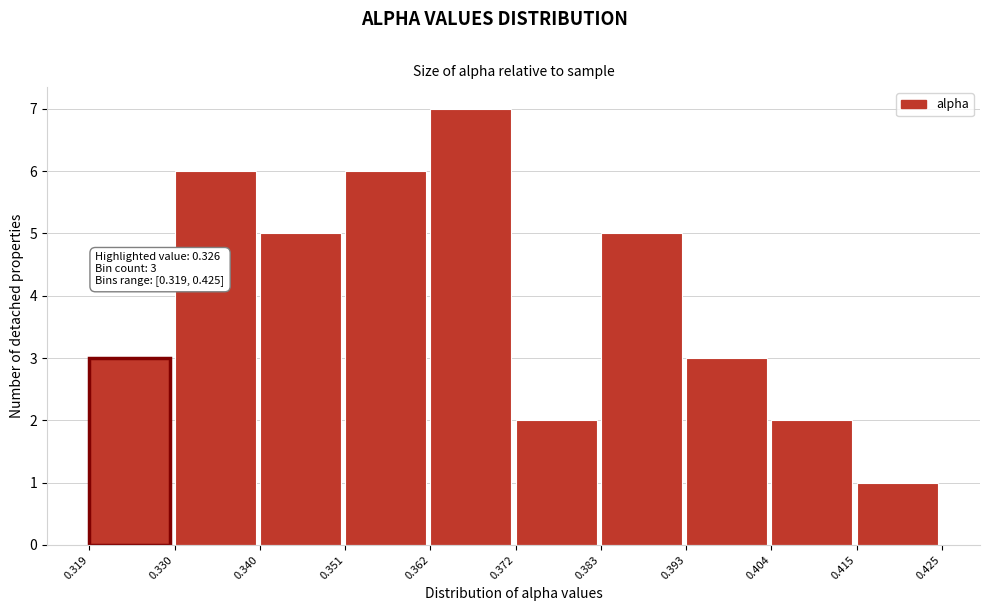

Over which range of the x-axis is the bar tallest?

0.362 to 0.372